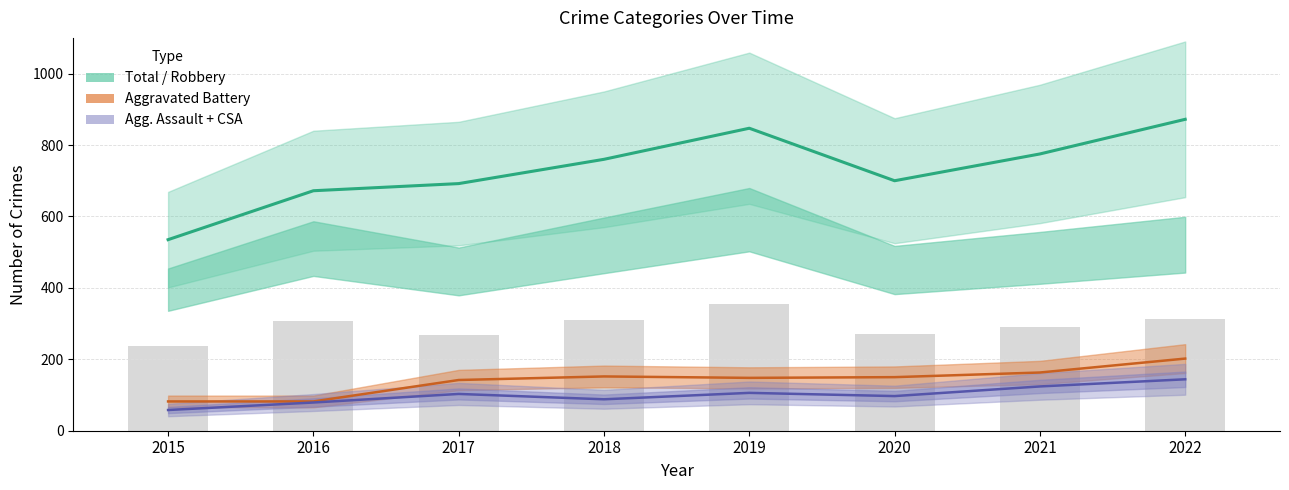

What is the greatest value displayed?

872.0